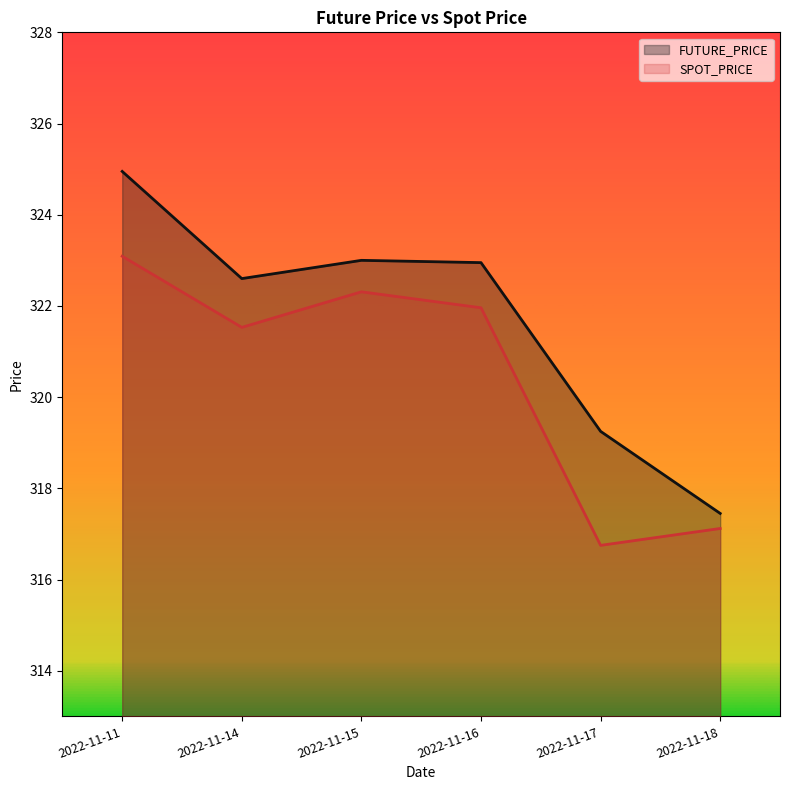

True or false: FUTURE_PRICE and SPOT_PRICE intersect in this chart.

False